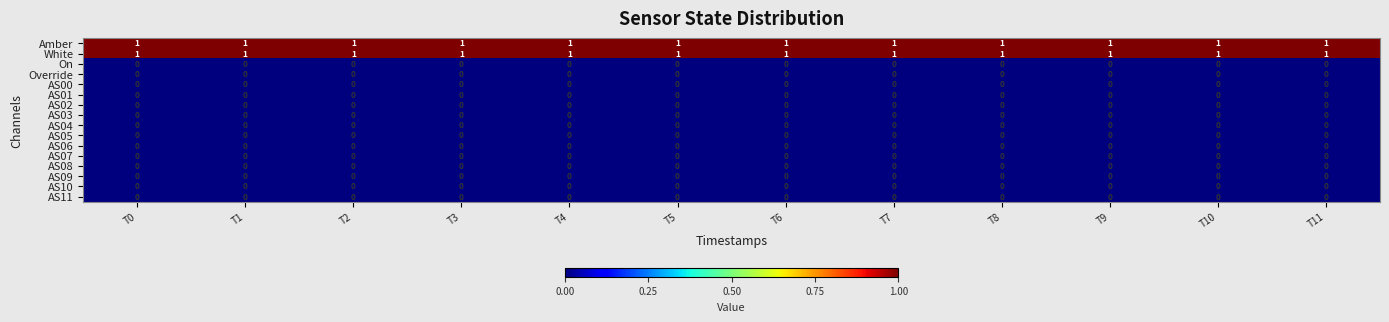

The value of AS03 at T4 is 0. True or false?

True